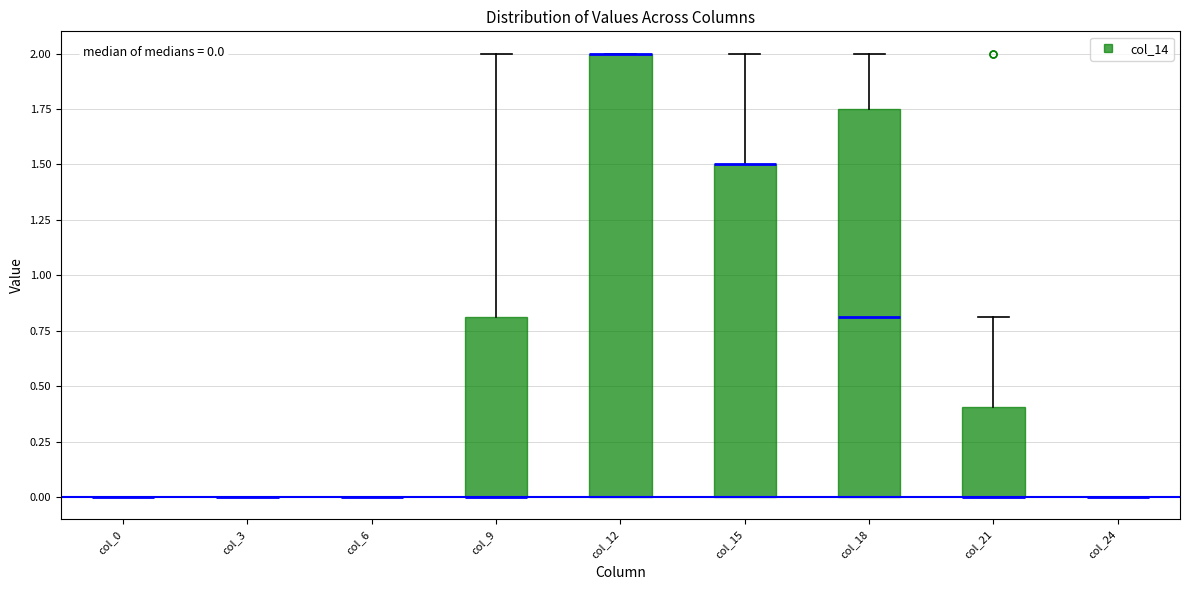

Comparing the boxes themselves (not the whiskers), which one is the tallest?

col_12